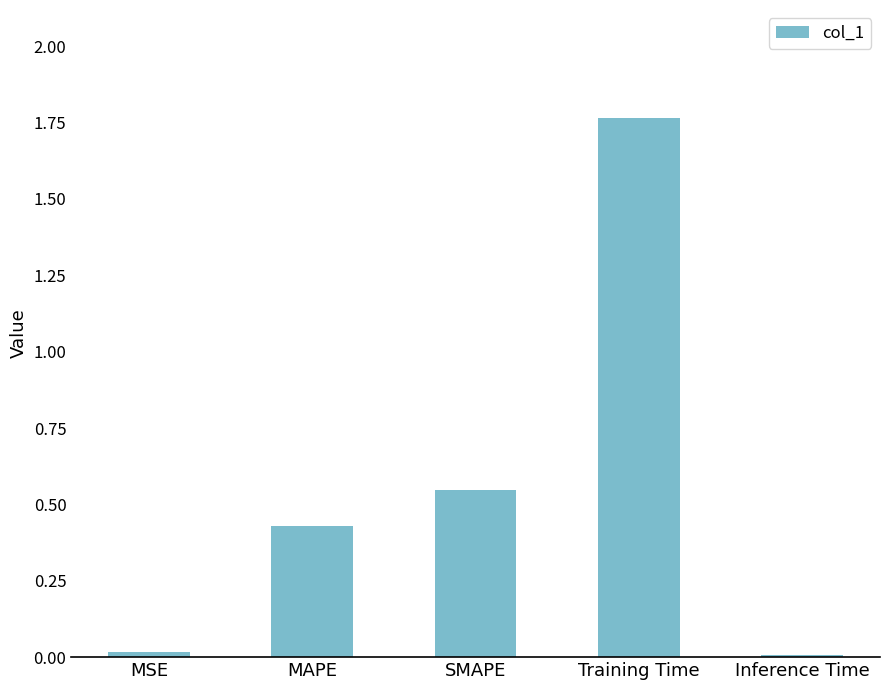

Between Training Time and MSE, which is larger?

Training Time